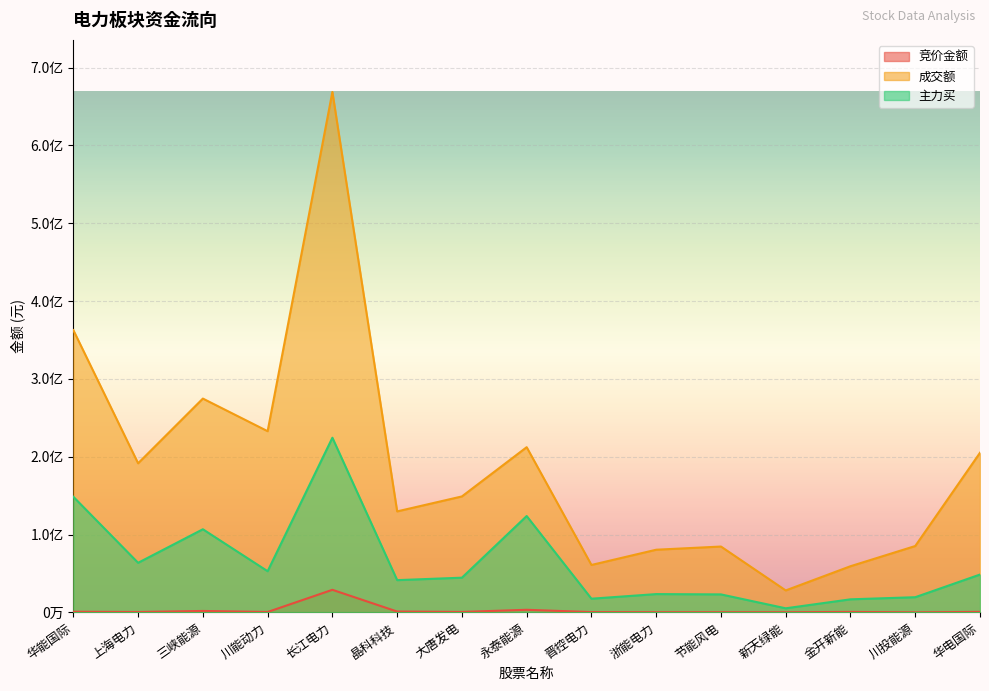

How many data points in 主力买 are above 44588096?

7